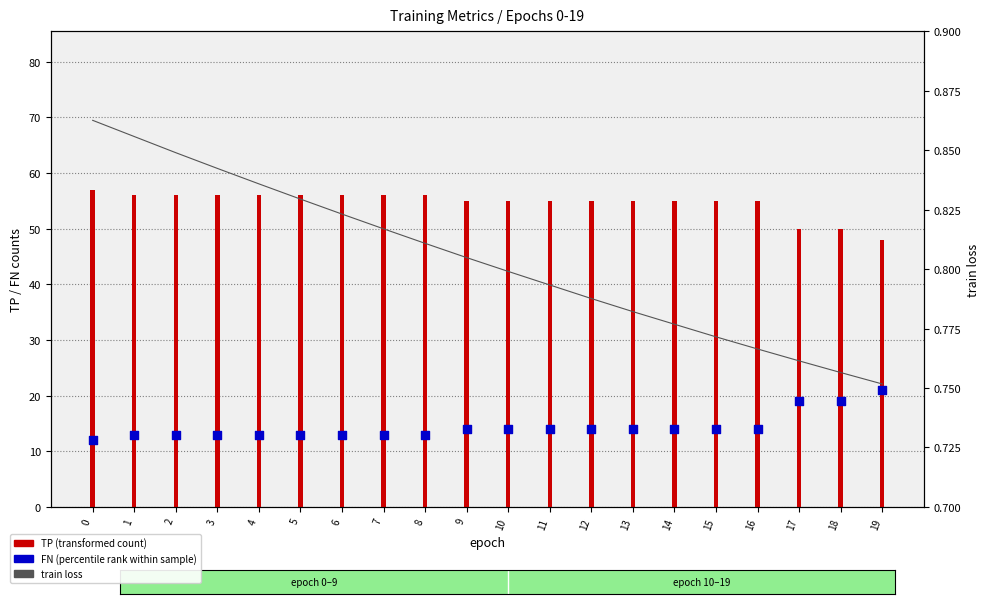

Which series reaches the maximum Y coordinate?

TP (transformed count)